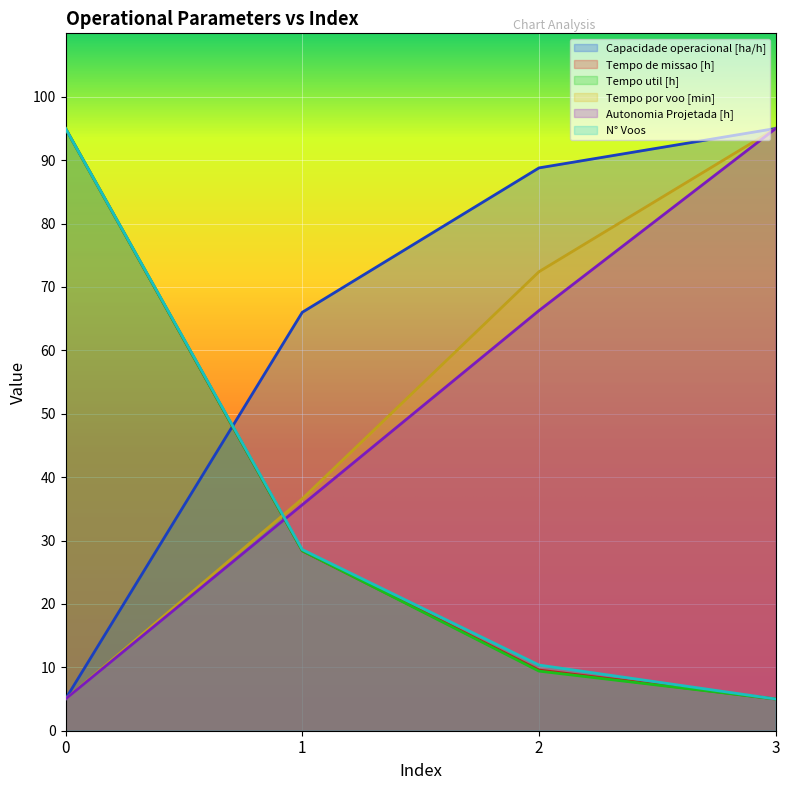

What are all the series names shown in the legend?

Capacidade operacional [ha/h], Tempo de missao [h], Tempo util [h], Tempo por voo [min], Autonomia Projetada [h], N° Voos